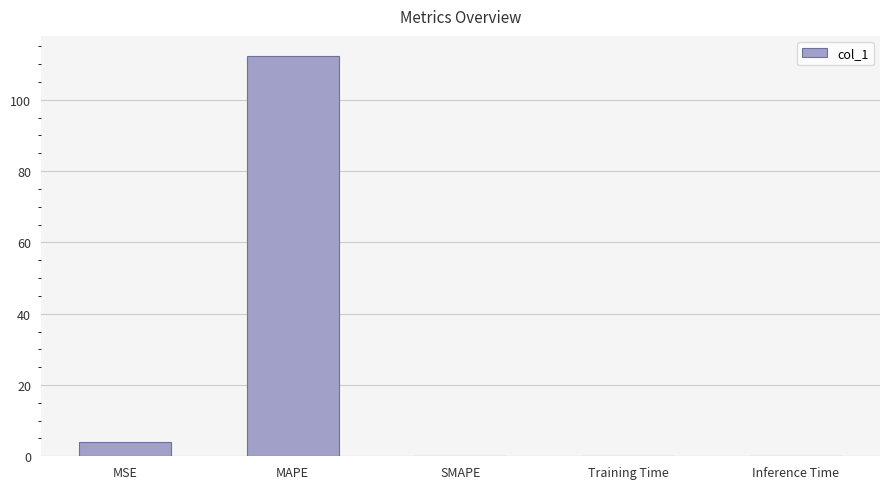

What value does the data have at MSE?

3.9